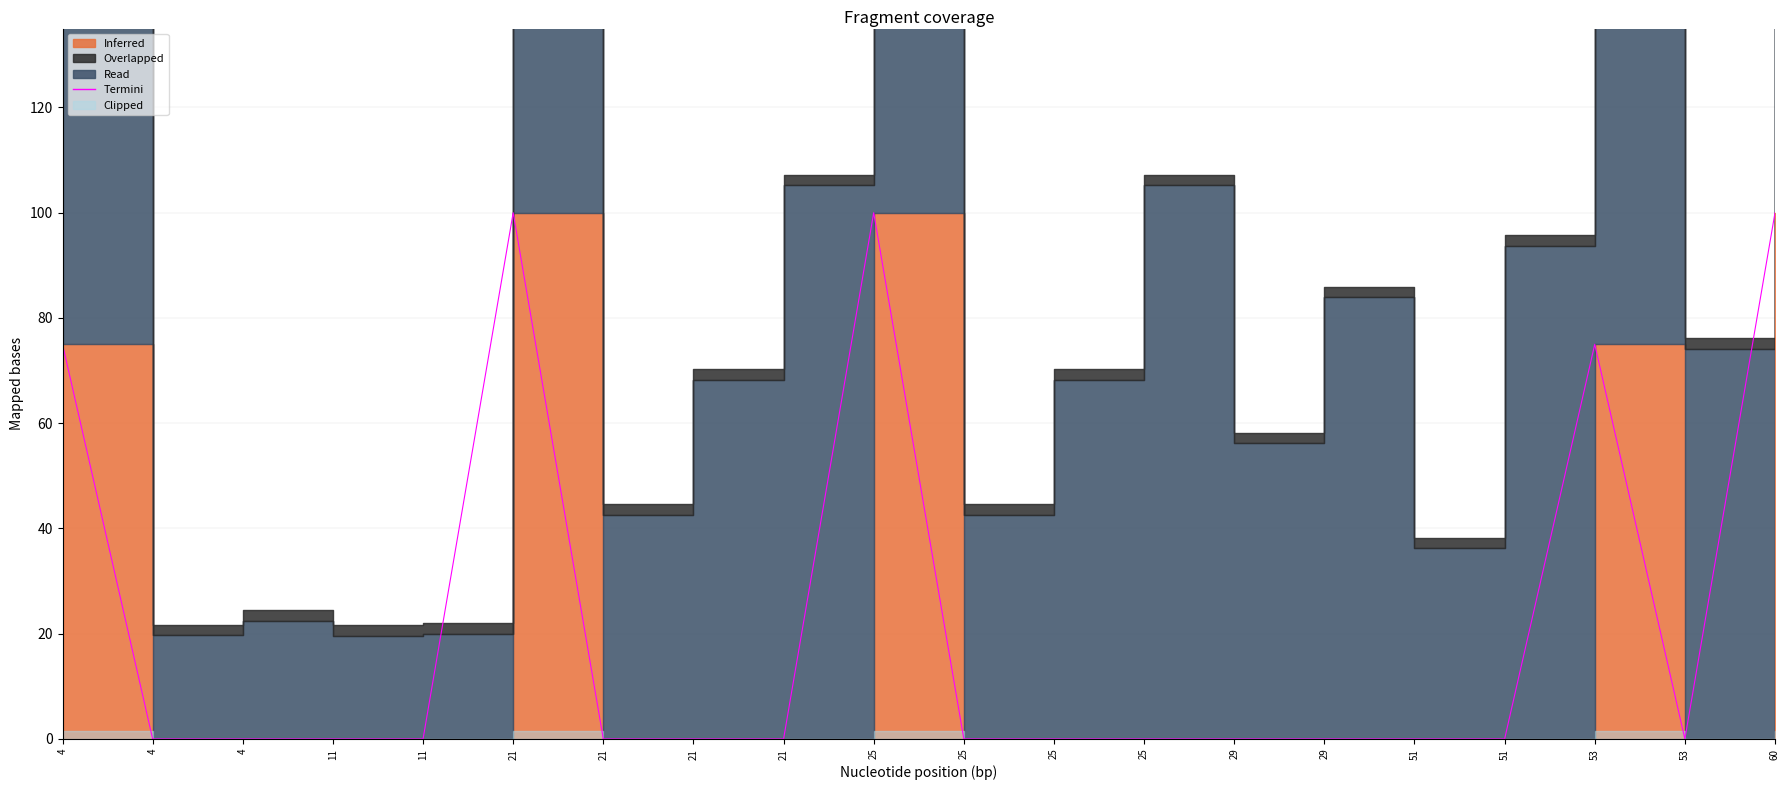

What is the sum of the values at 25 and 25?

100